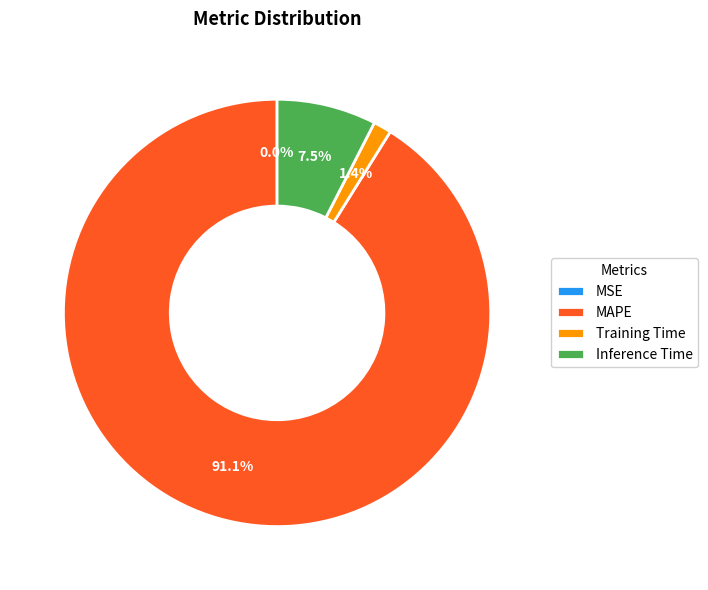

Which category has the biggest portion of the pie?

MAPE